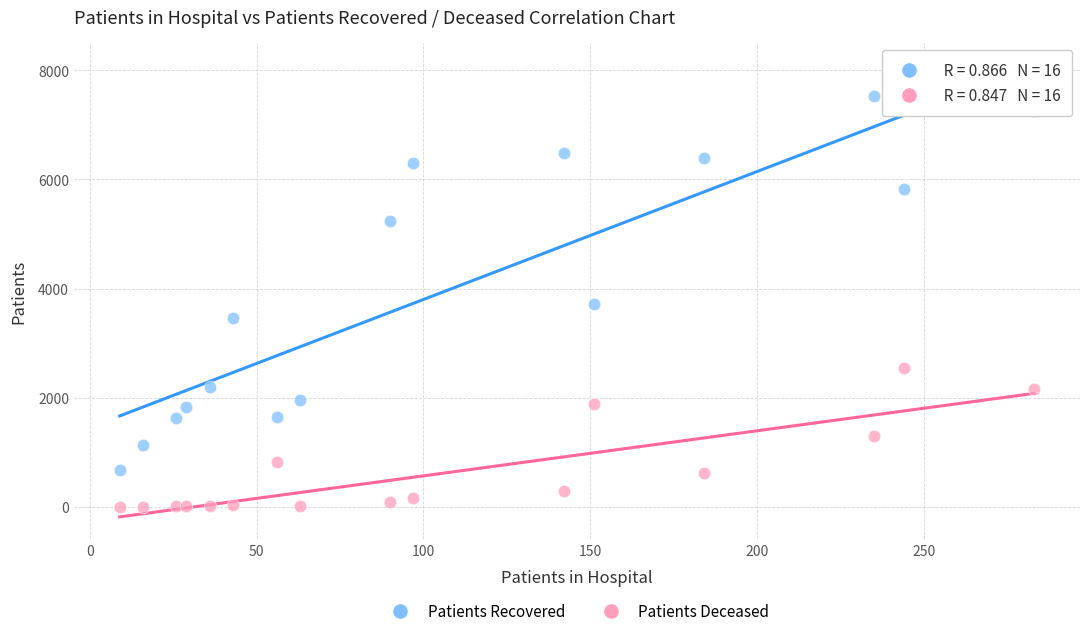

Which series contains the highest Y value?

Patients Recovered